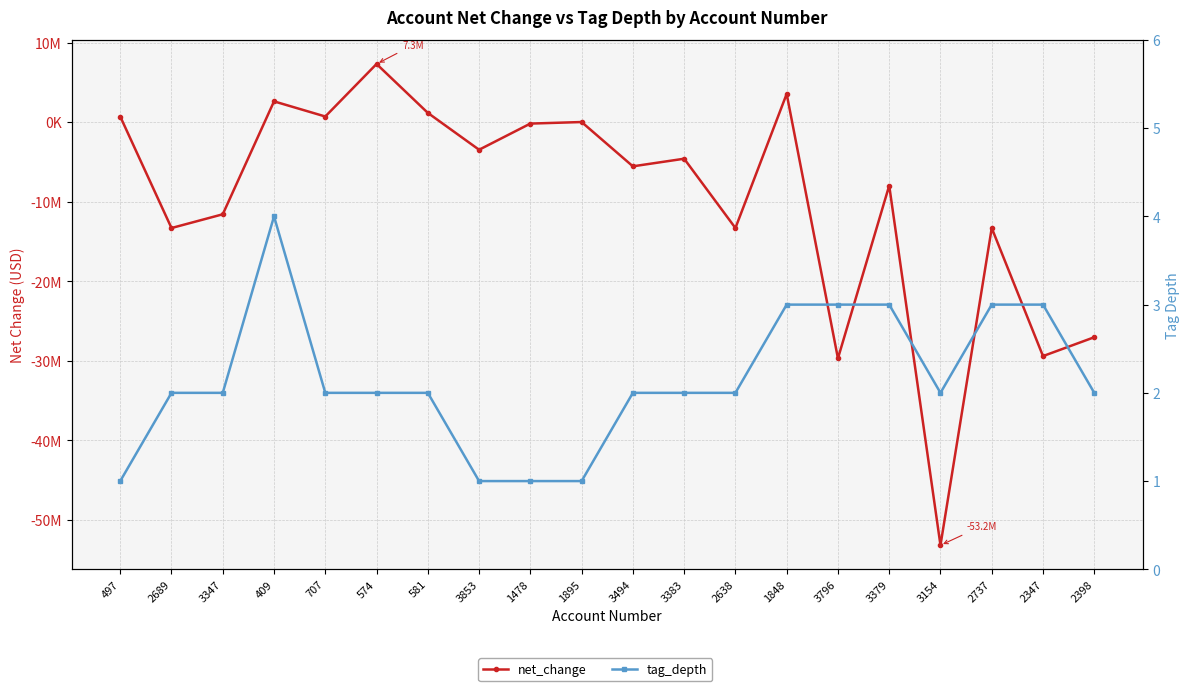

Which series has the largest total across all categories?

tag_depth